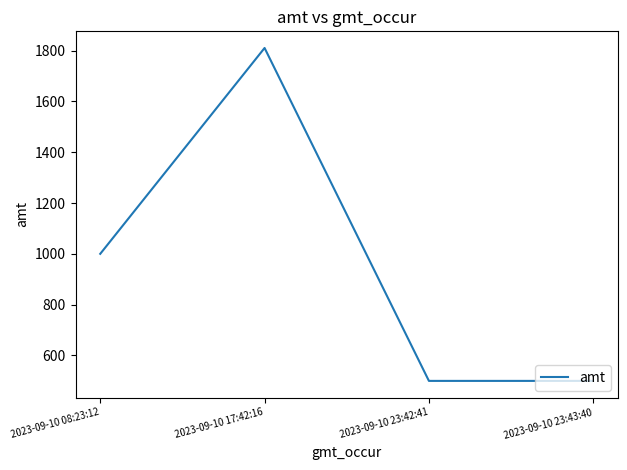

Is this an area chart (filled region under the line)?

No